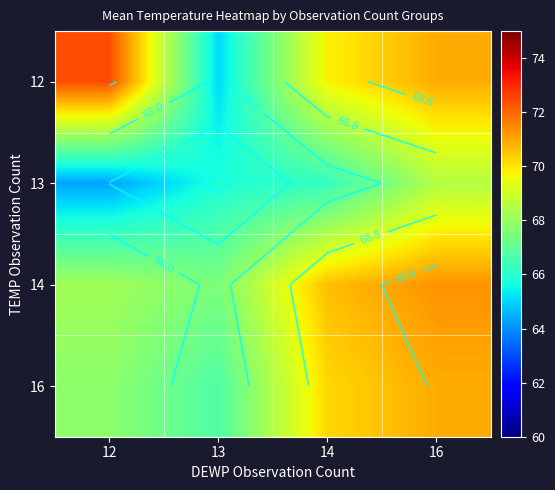

What is the difference between the 14 values at 14 and 12?

2.4